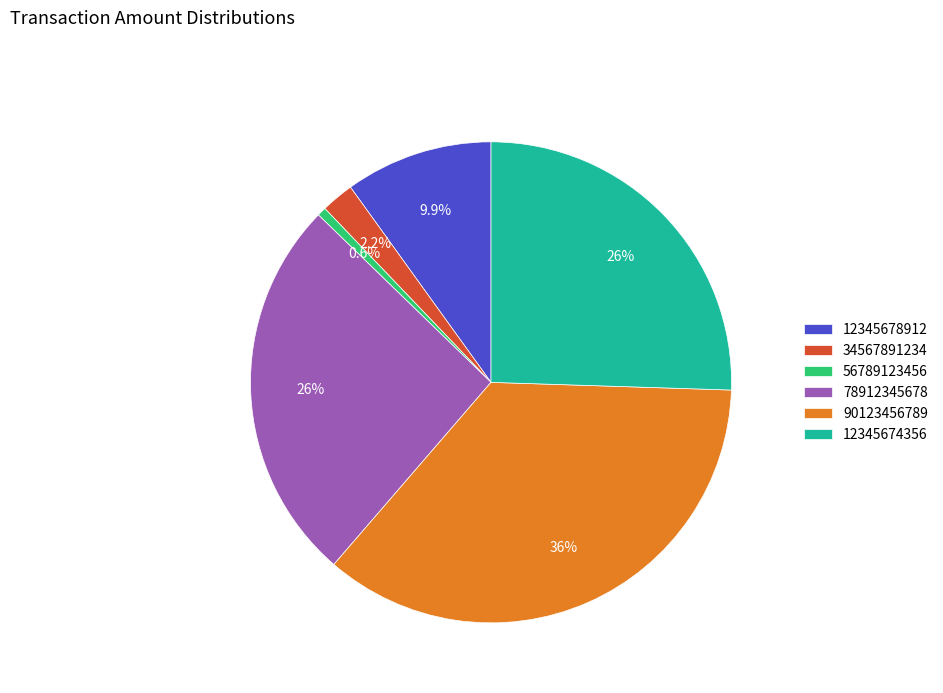

To the nearest percent, what is the combined percentage of 78912345678 and 12345674356?

51%